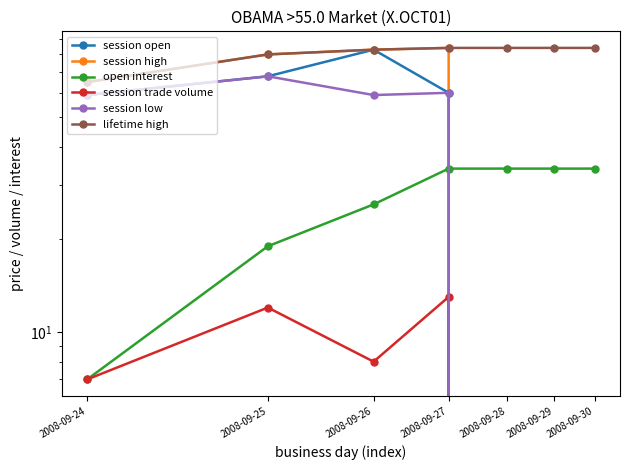

True or false: session trade volume and open interest cross at least once.

False